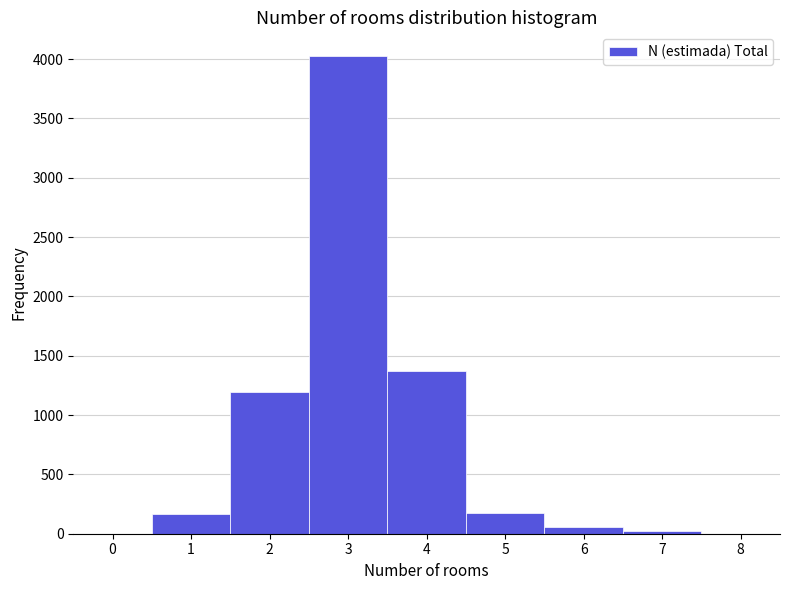

Which range on the x-axis has the tallest bar?

2.5 to 3.5